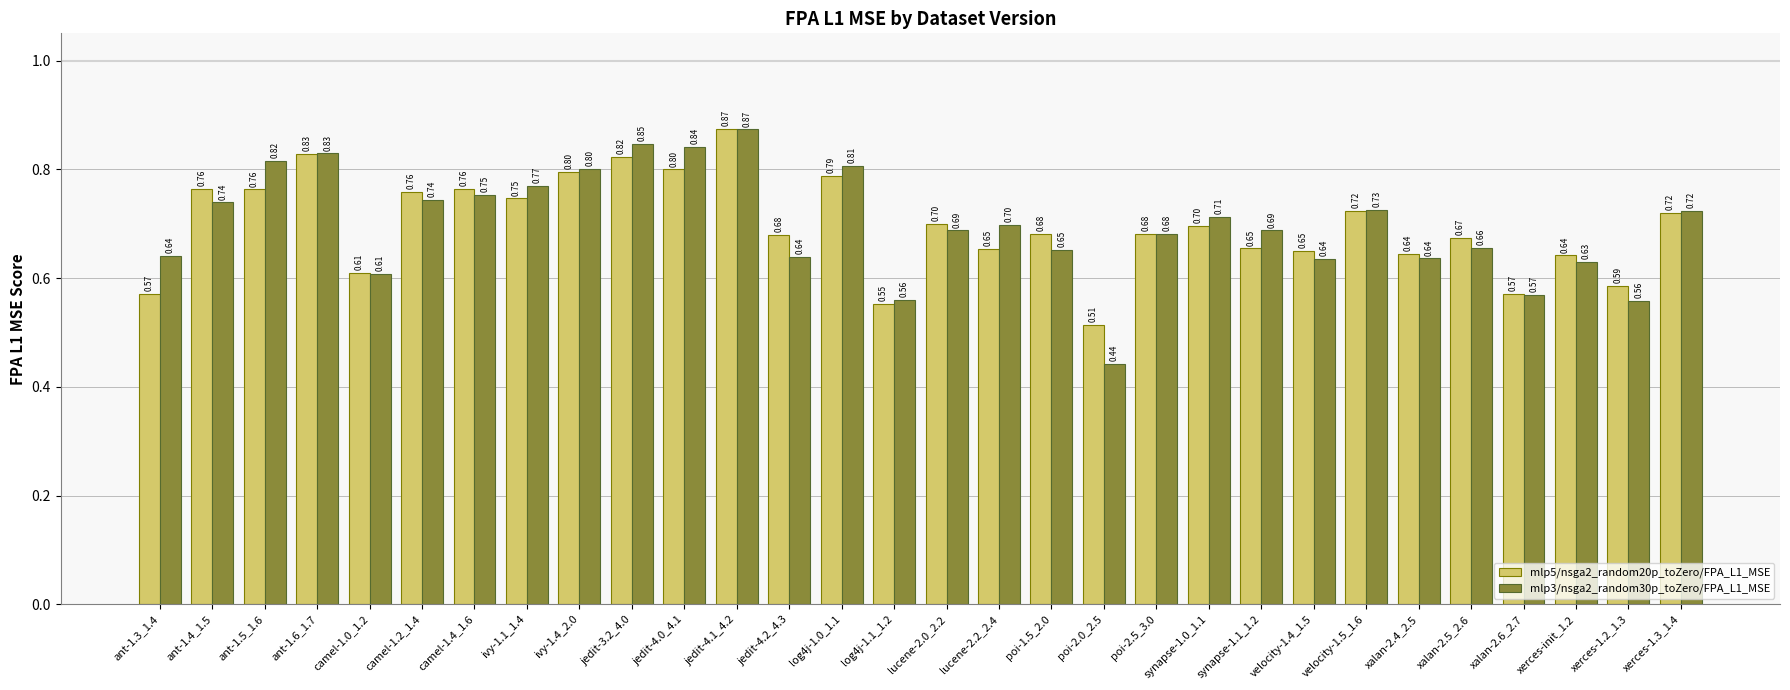

What is the sum of the mlp3/nsga2_random30p_toZero/FPA_L1_MSE values at camel-1.4_1.6 and xalan-2.4_2.5?

1.4